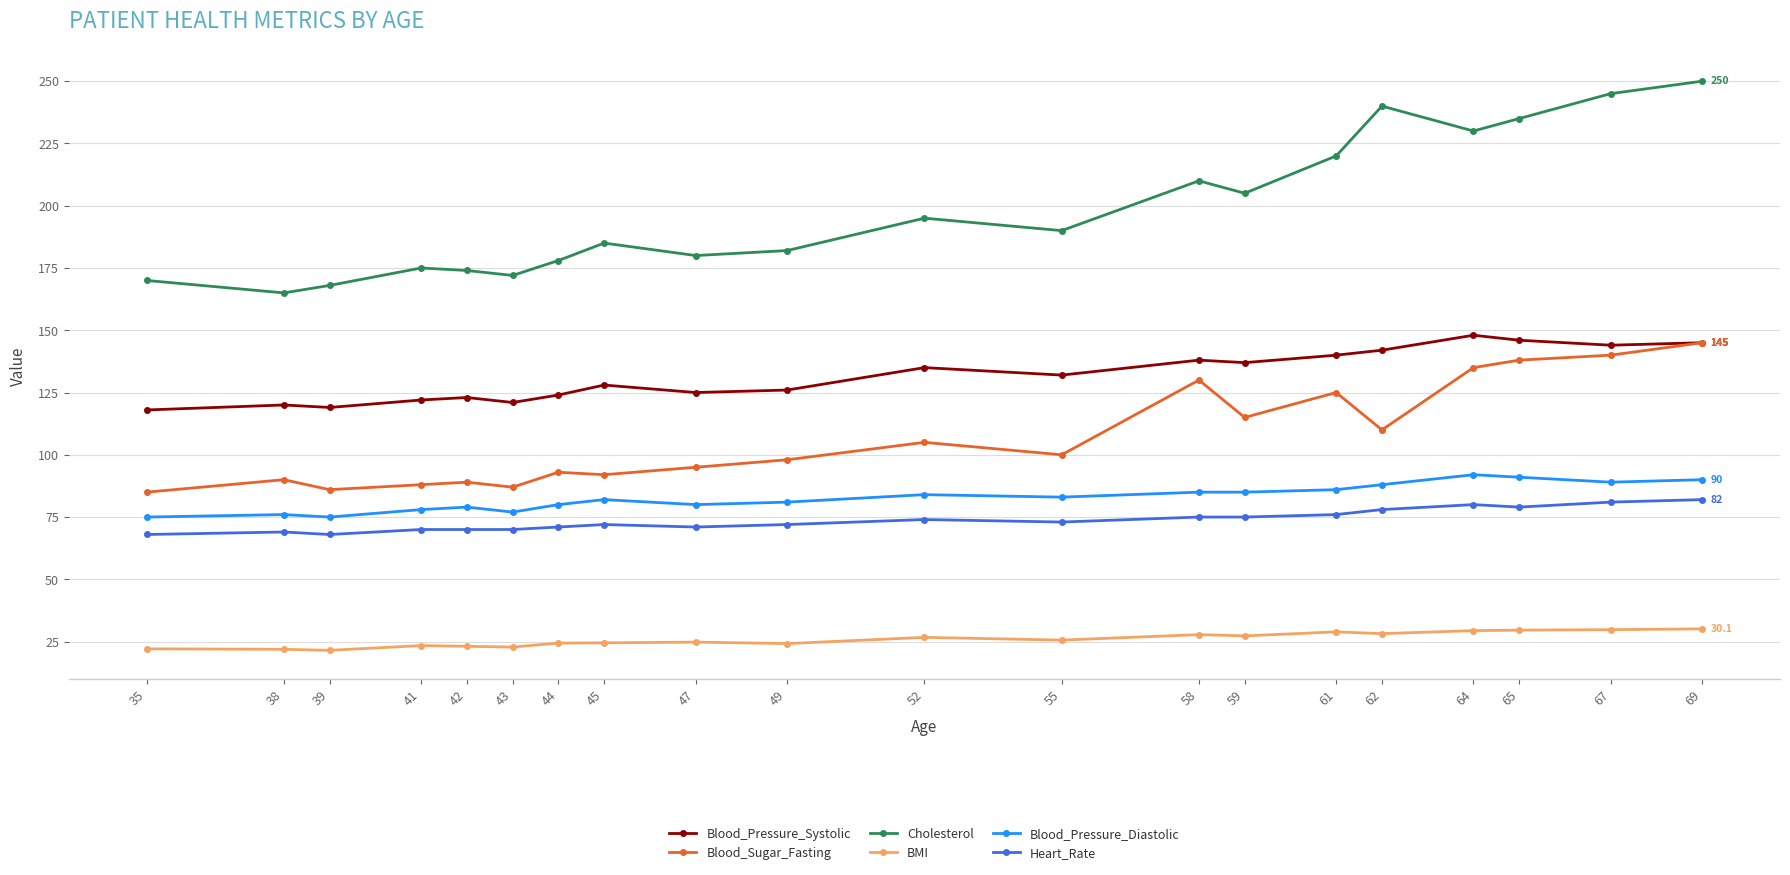

True or false: BMI and Blood_Sugar_Fasting cross at least once.

False